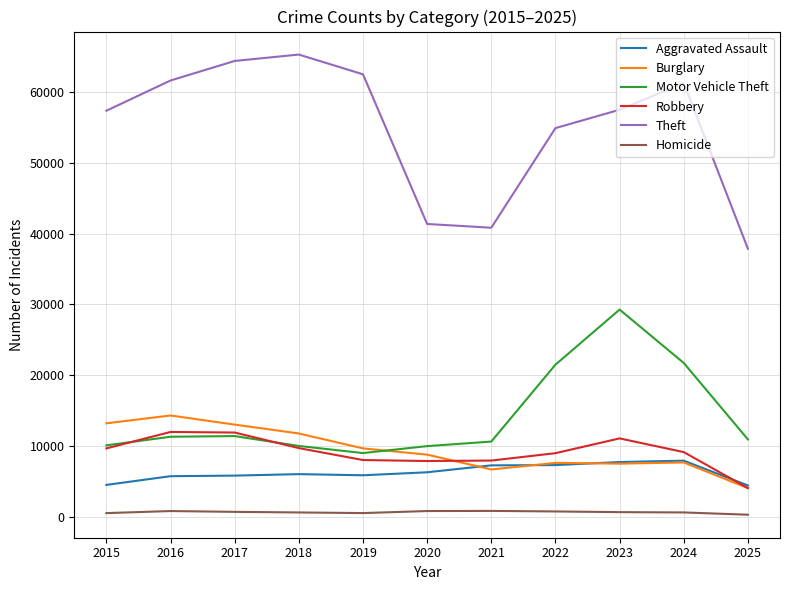

How many intersections are there between Burglary and Motor Vehicle Theft?

1